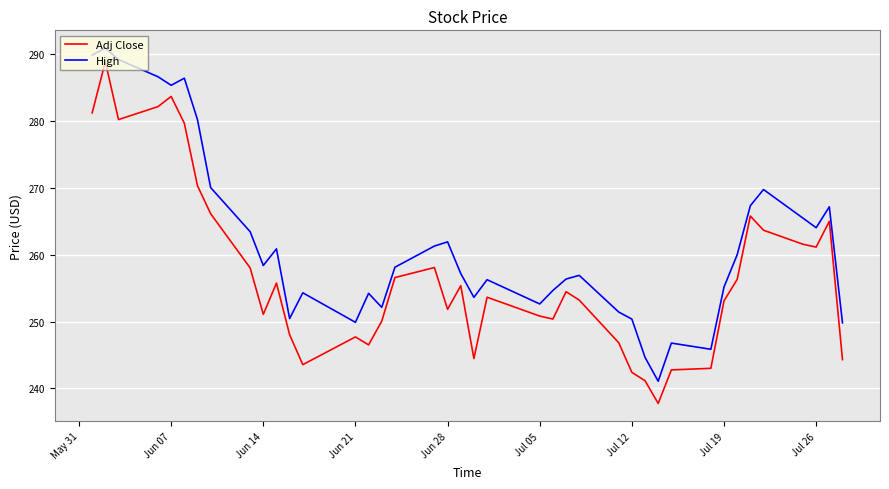

Which series has the largest total across all categories?

High